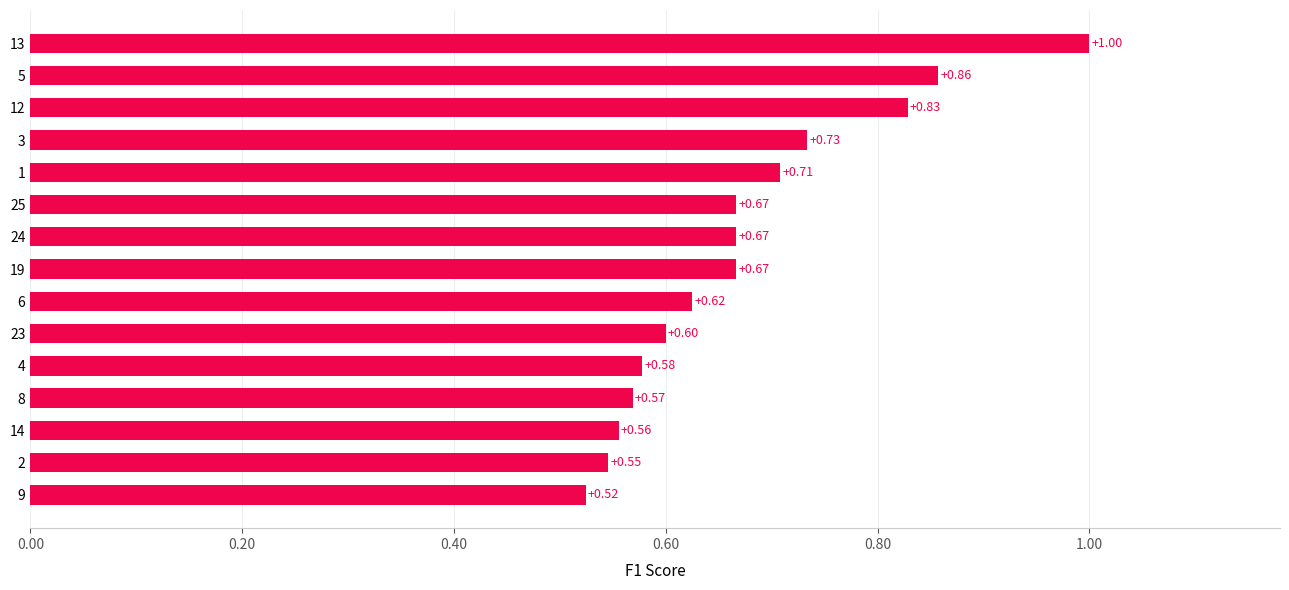

What is the sum of all values?

10.1